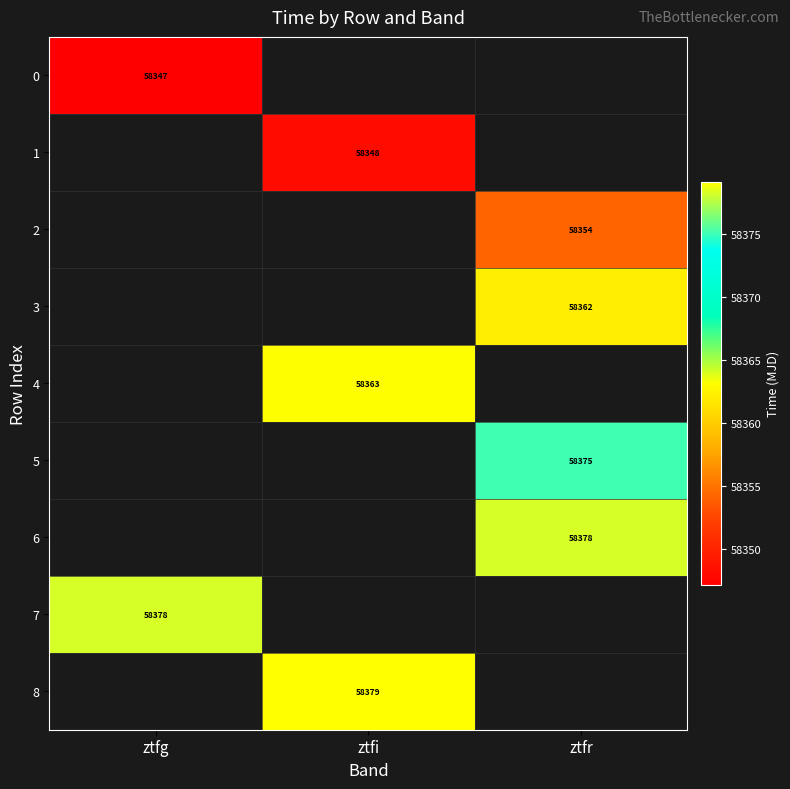

How many categories are shown in the chart?

3